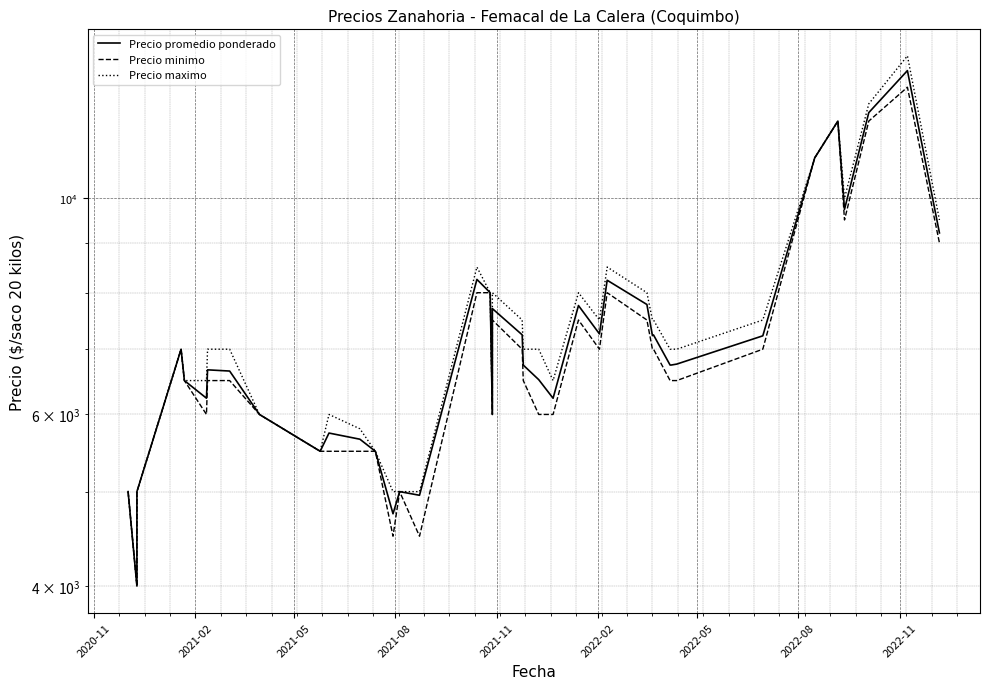

What is the difference between the second highest and minimum values in the Precio maximo series?

8500